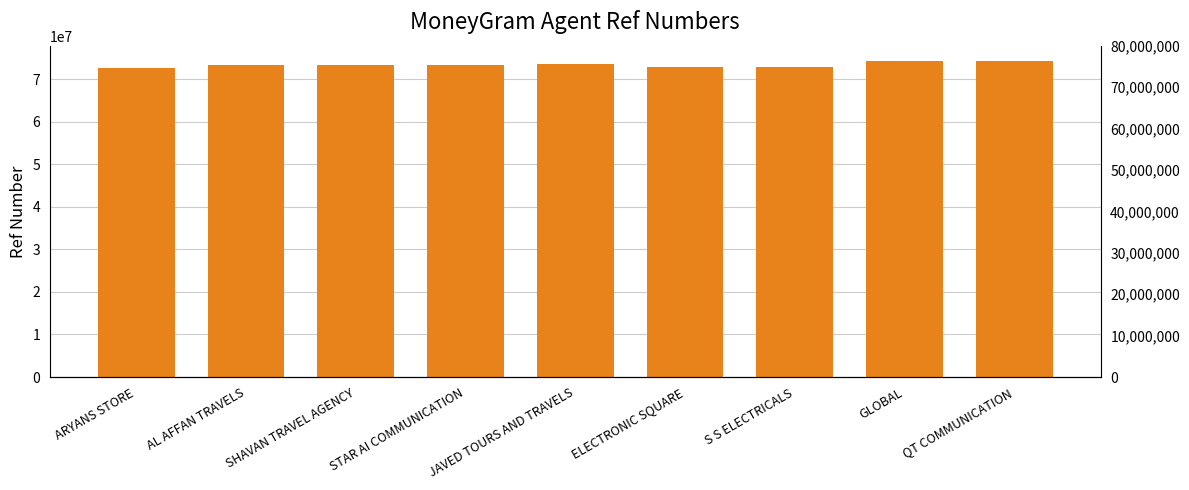

What is the ratio of the value at GLOBAL to the value at AL AFFAN TRAVELS?

1.0